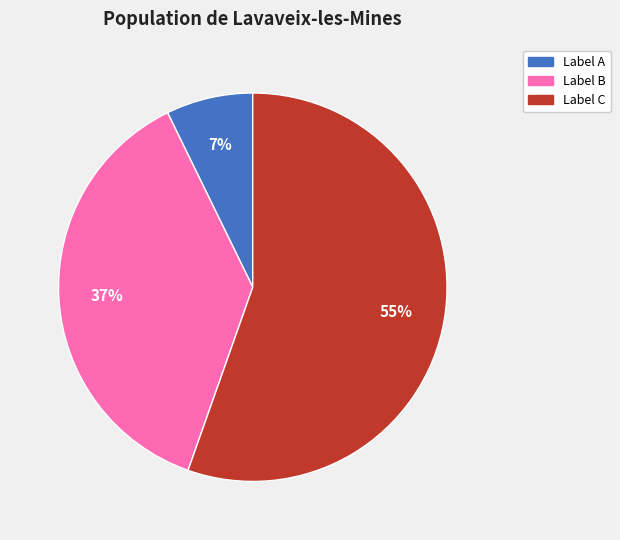

To the nearest percent, what is the difference between the largest and smallest slice percentages?

48%